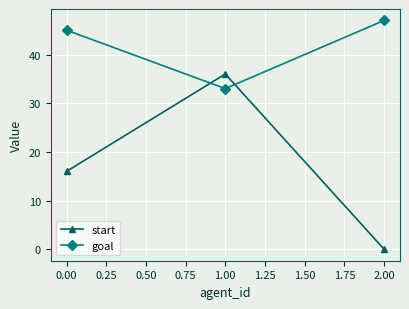

Rank the categories by goal value from highest to lowest.

2.00, 0.00, 1.00